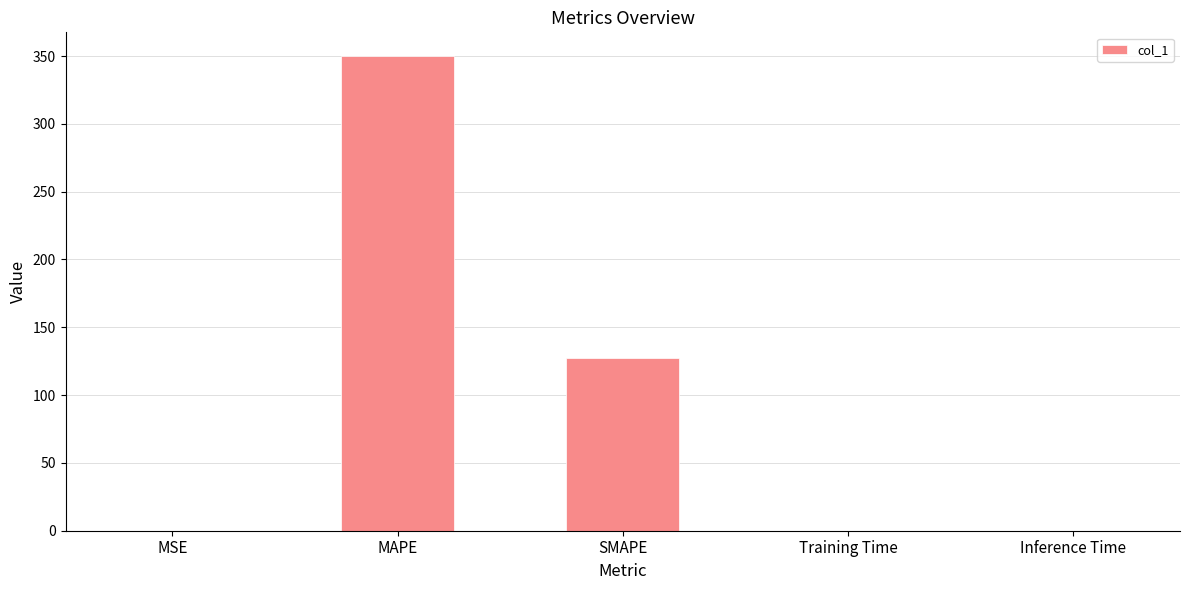

The value at SMAPE is 127.3. True or false?

True